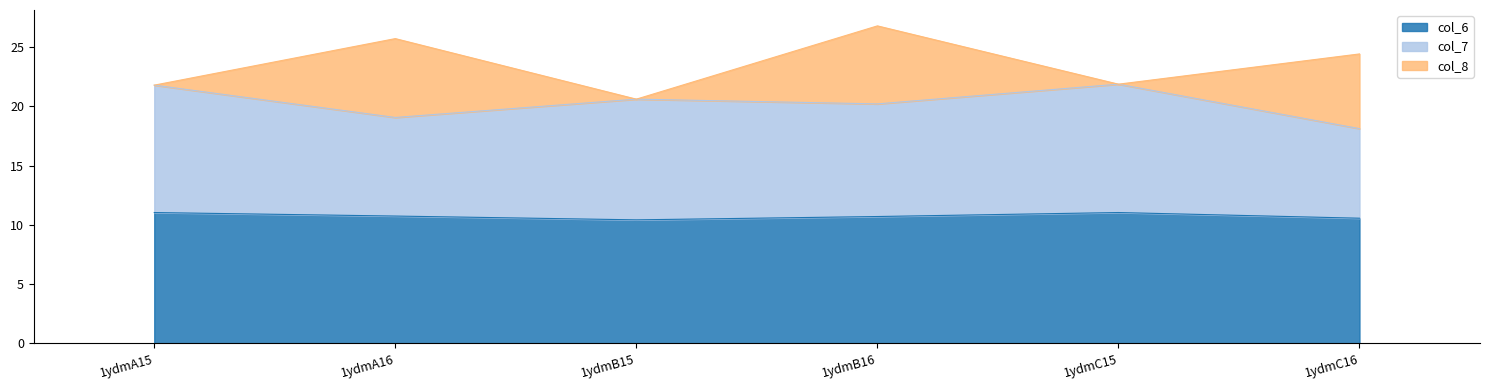

How many lines are shown in the chart?

3